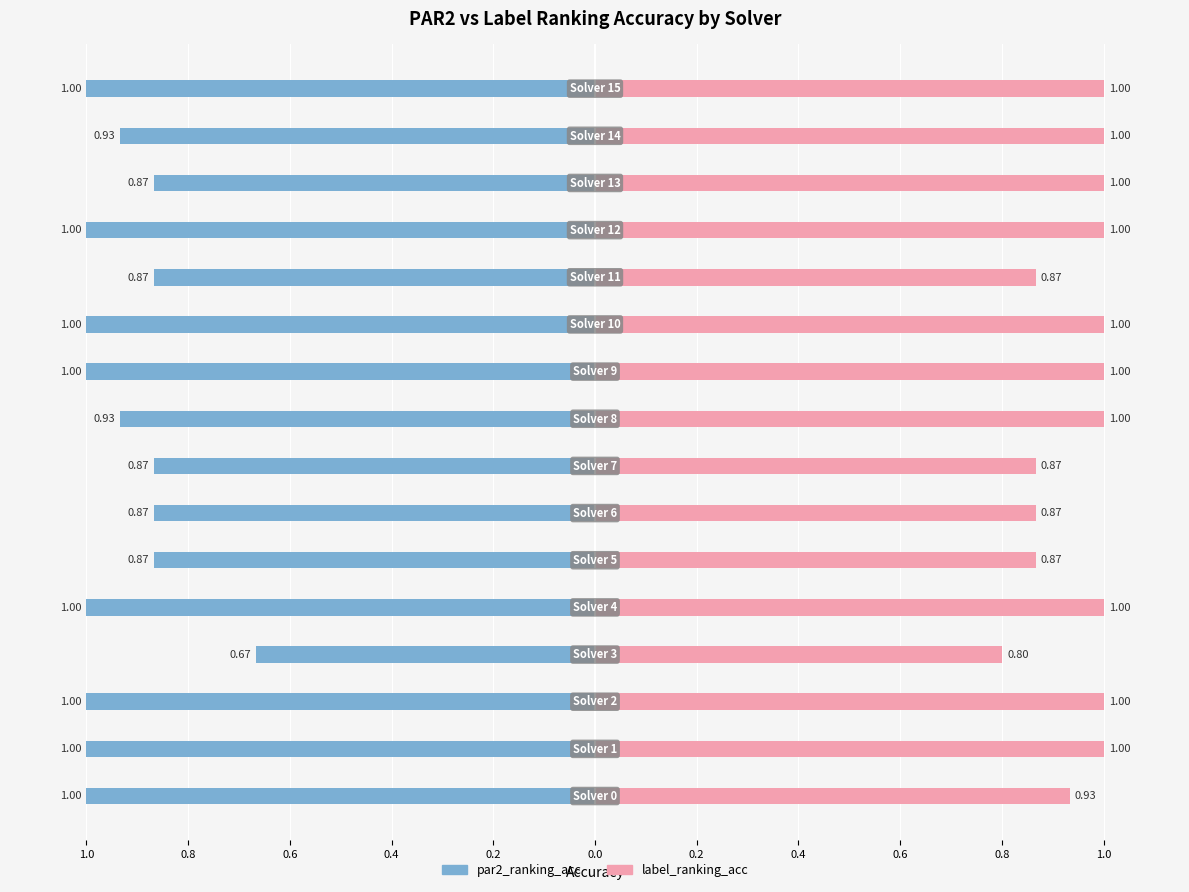

True or false: par2_ranking_acc has a value of -1.0 at 0.8.

True